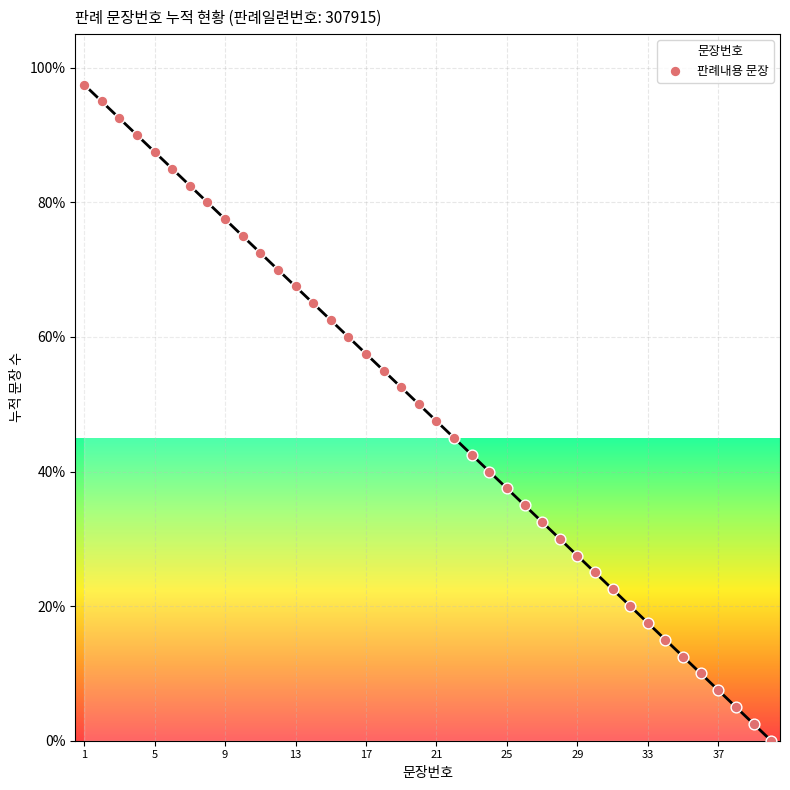

What is the greatest value displayed?

97.5